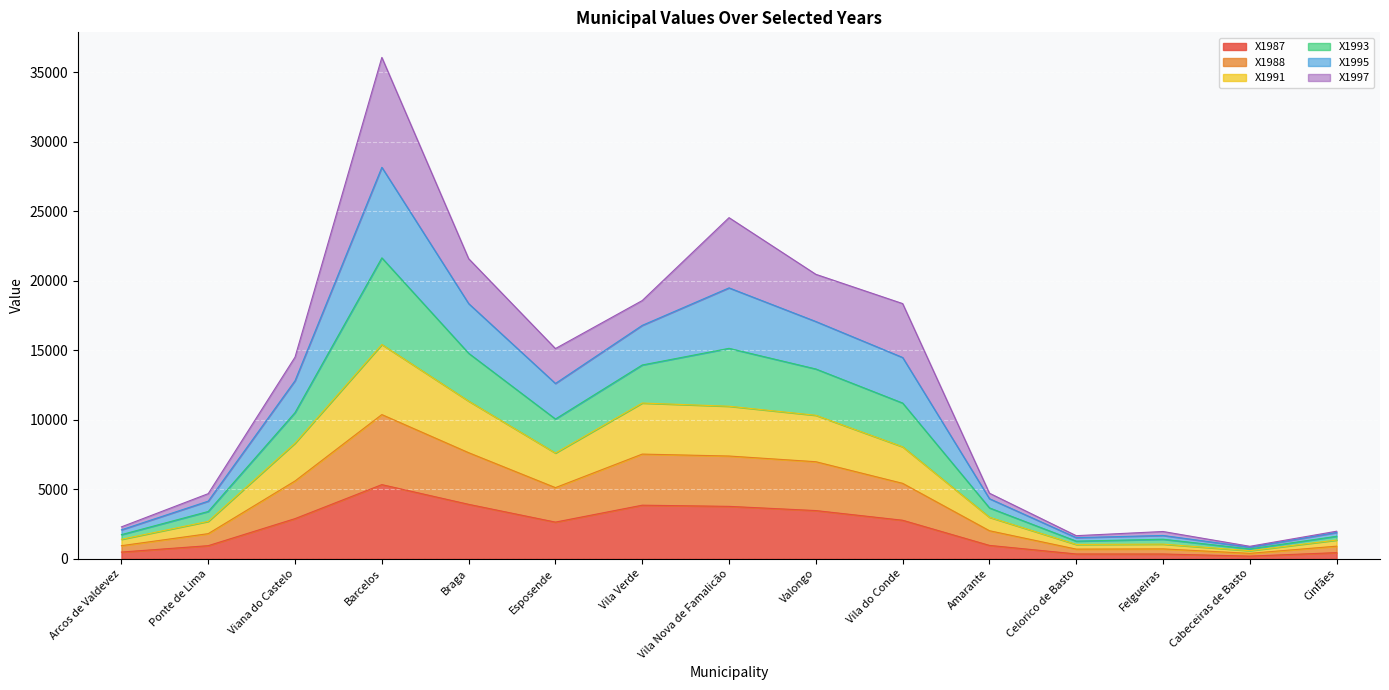

True or false: X1993 has a value of 9105.1 at Braga.

False